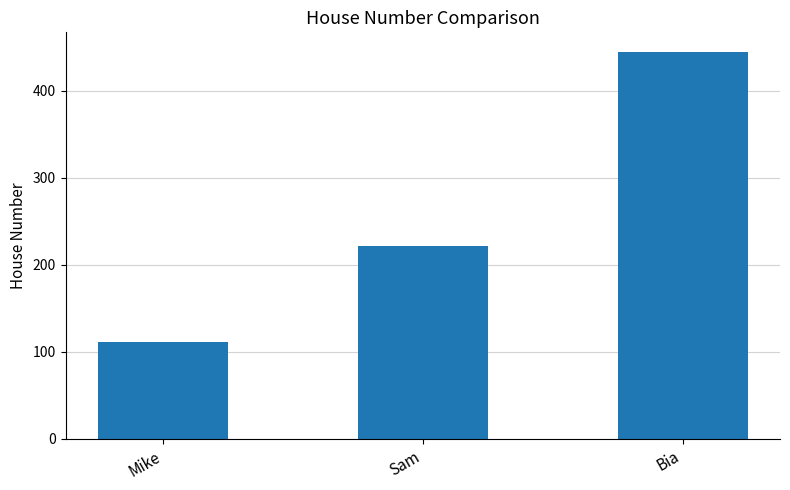

Read the value at Bia.

445